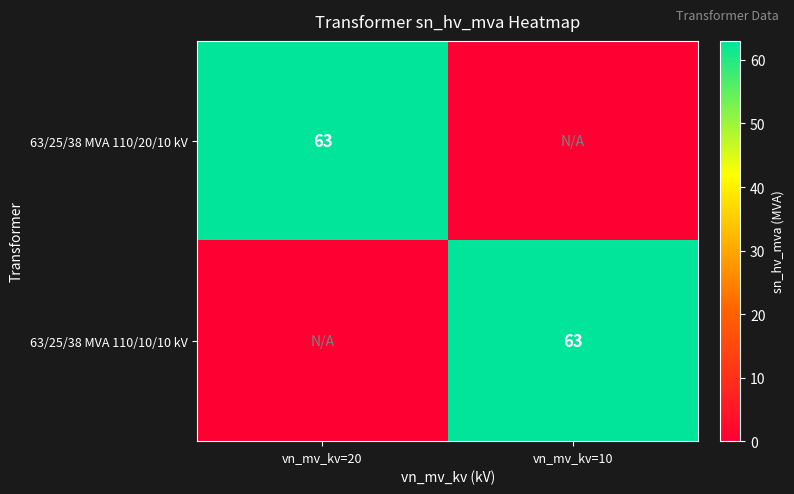

True or false: 63/25/38 MVA 110/10/10 kV has a value of 24 at vn_mv_kv=10.

False